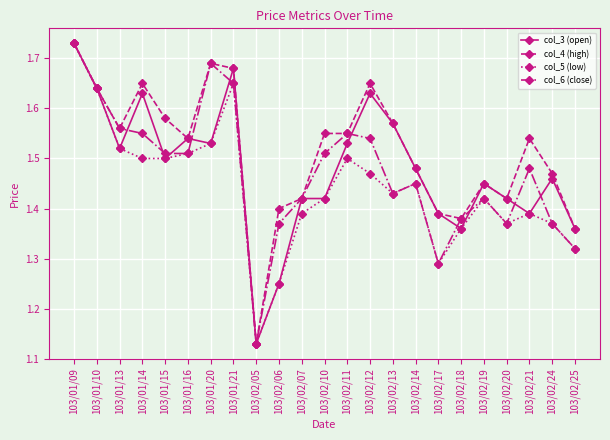

At which category is the sum across all series the highest?

103/01/09